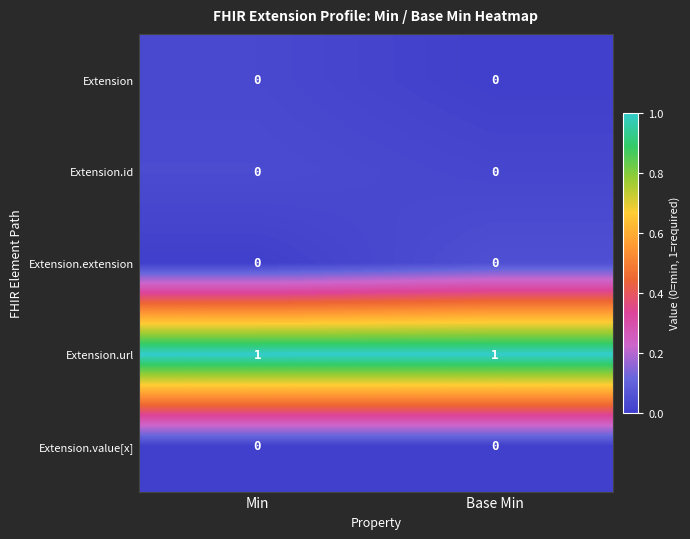

True or false: Extension.extension has a value of 0 at Min.

True